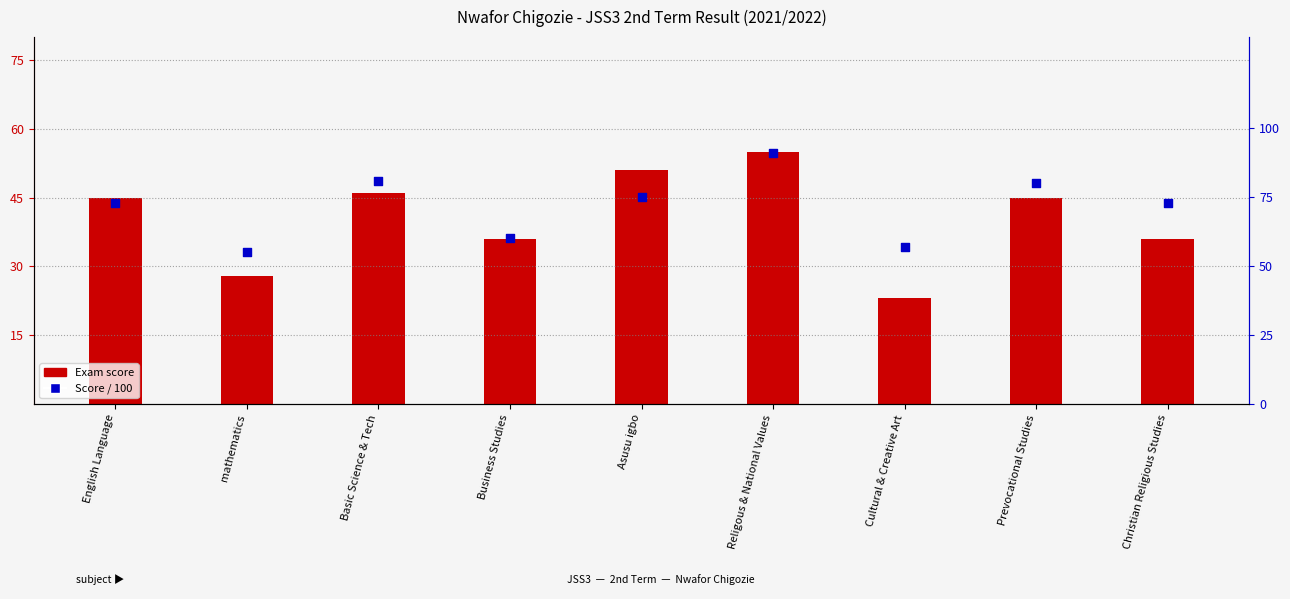

At which category is the sum across all series the highest?

Religous & National Values